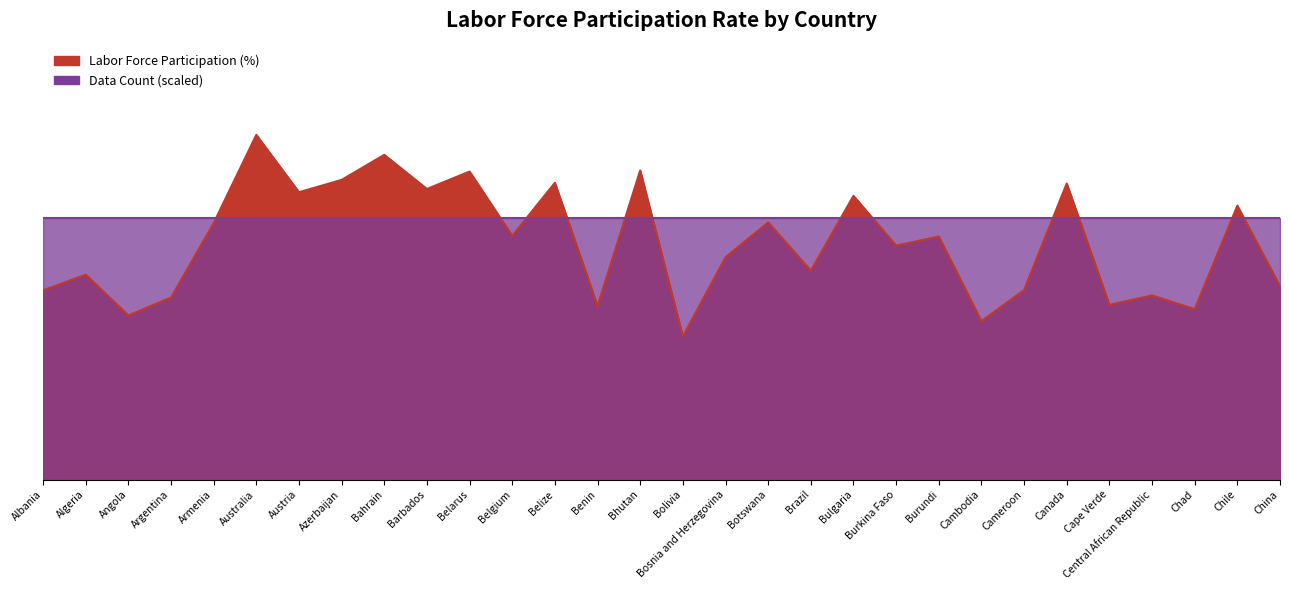

Reading left to right, list all the values displayed in this chart.

52.1	56.4	45.2	50.1	70.6	94.9	79.1	82.5	89.4	80.0	84.8	67.1	81.7	47.8	85.1	39.4	61.2	70.8	57.5	78.1	64.4	66.9	43.6	52.2	81.5	48.1	50.7	46.9	75.4	53.2